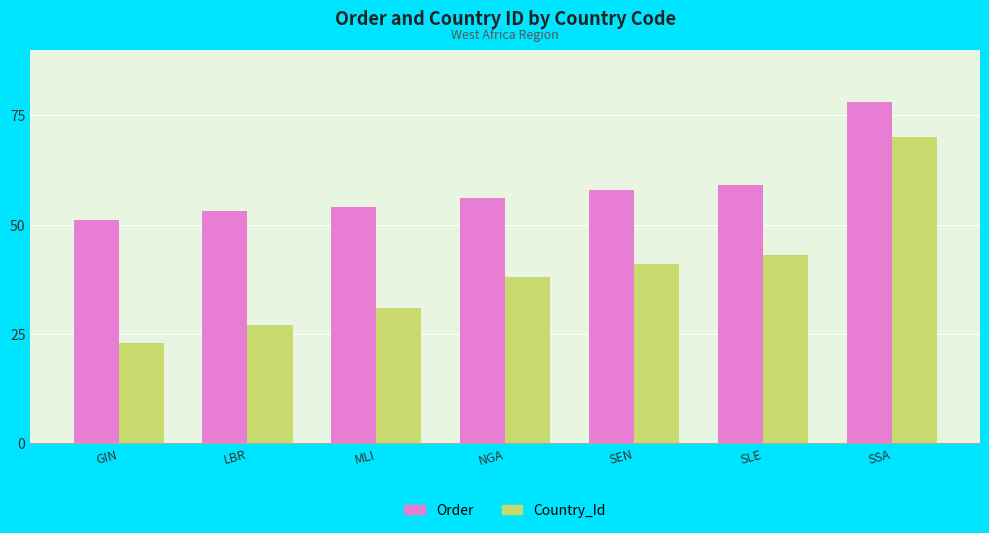

Which category has the lowest value across all series?

GIN